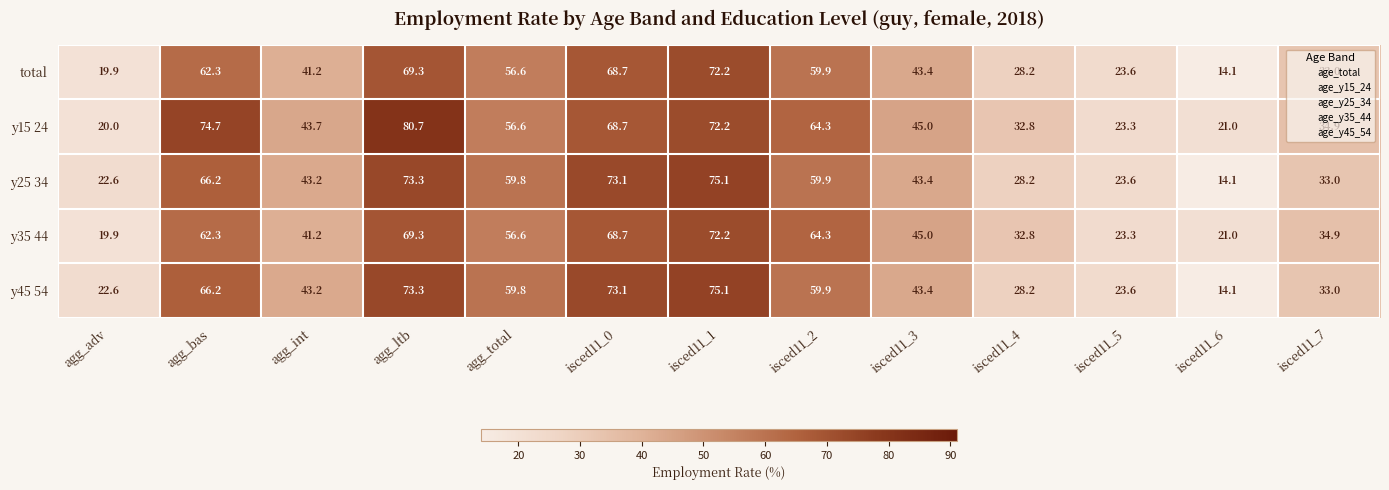

Which category has the lowest value across all series?

isced11_6